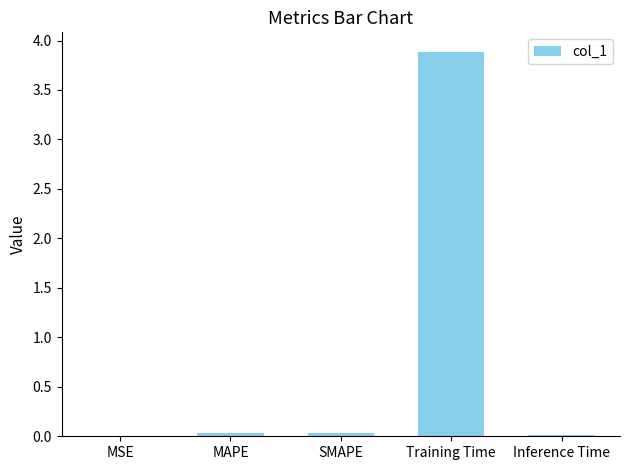

The chart shows a value of 0.0 at MSE. True or false?

True